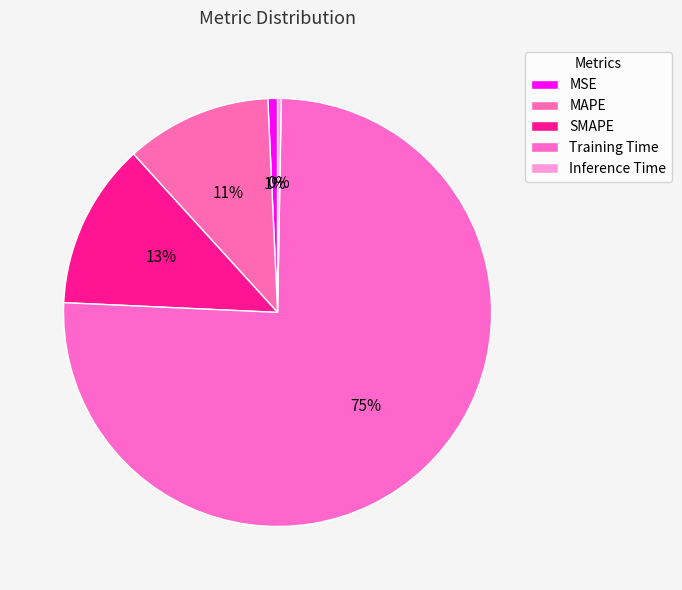

To the nearest percent, what is the combined percentage of Training Time and MSE?

76%